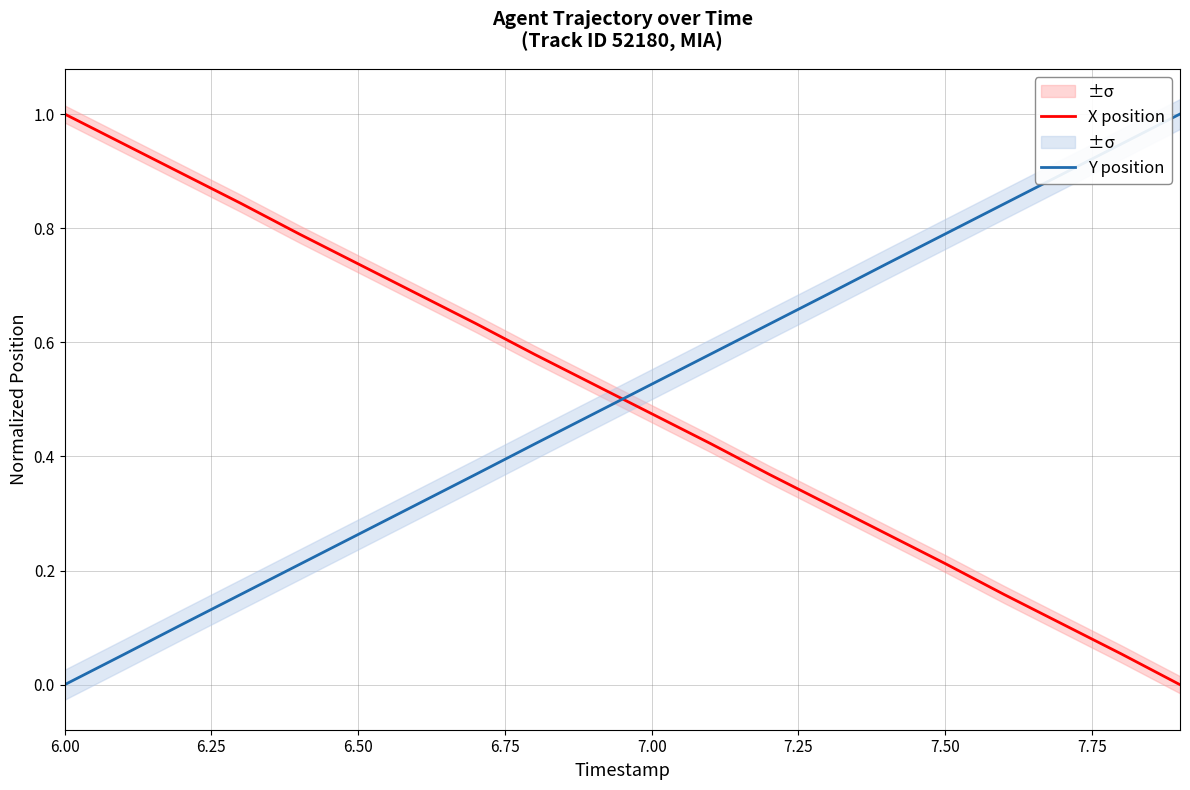

True or false: X position has a value of 1.0 at 6.00.

True